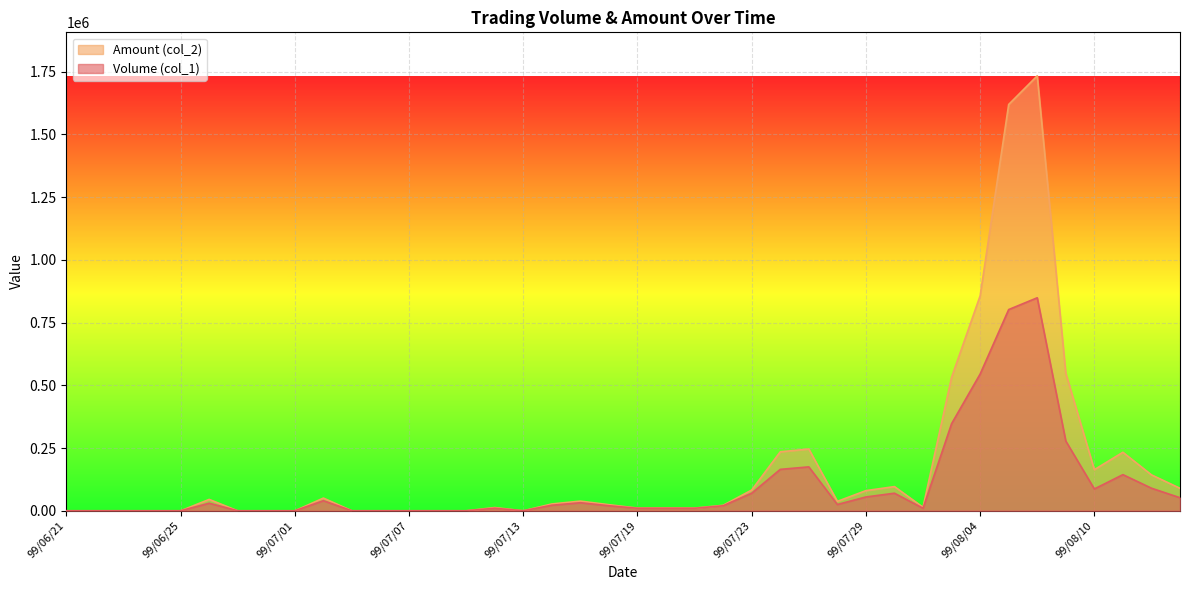

How many distinct data groups are displayed?

2